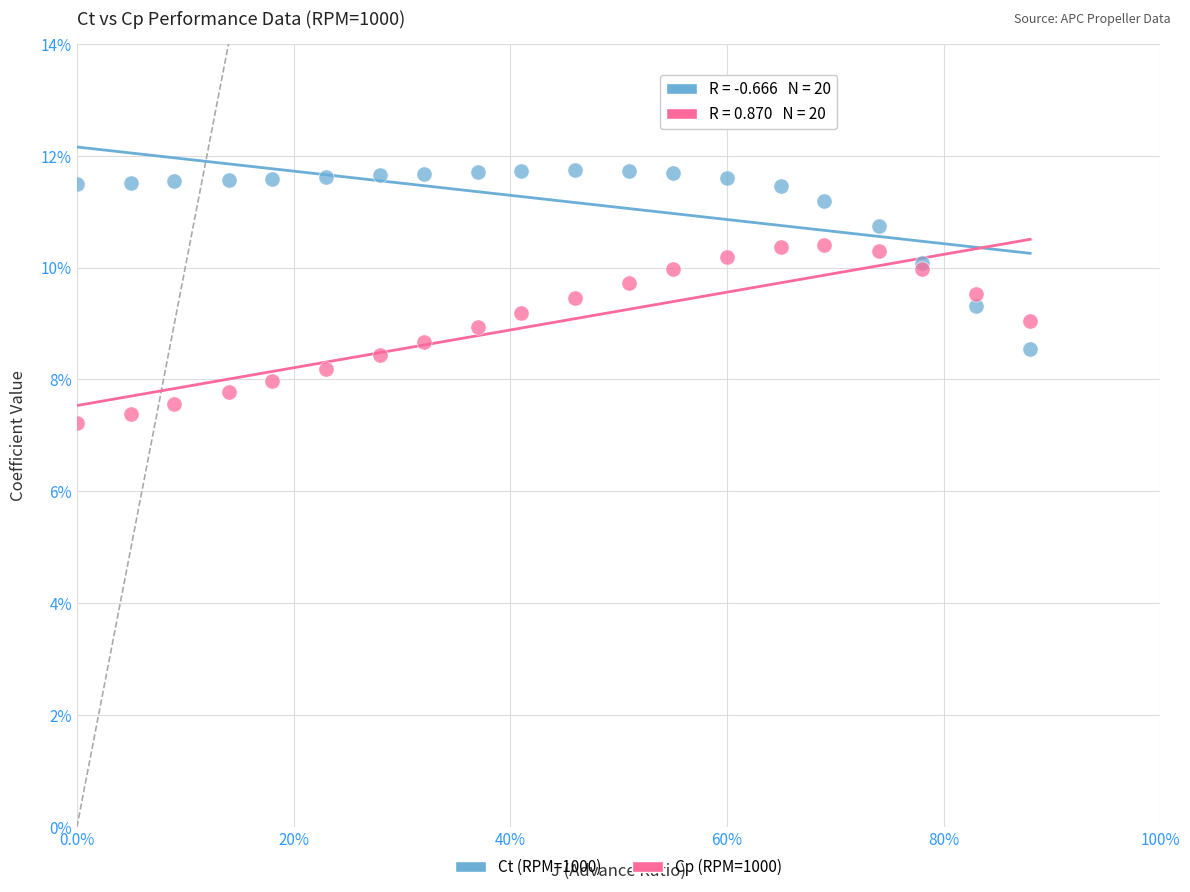

What are all the series names shown in the legend?

Ct (RPM=1000), Cp (RPM=1000)